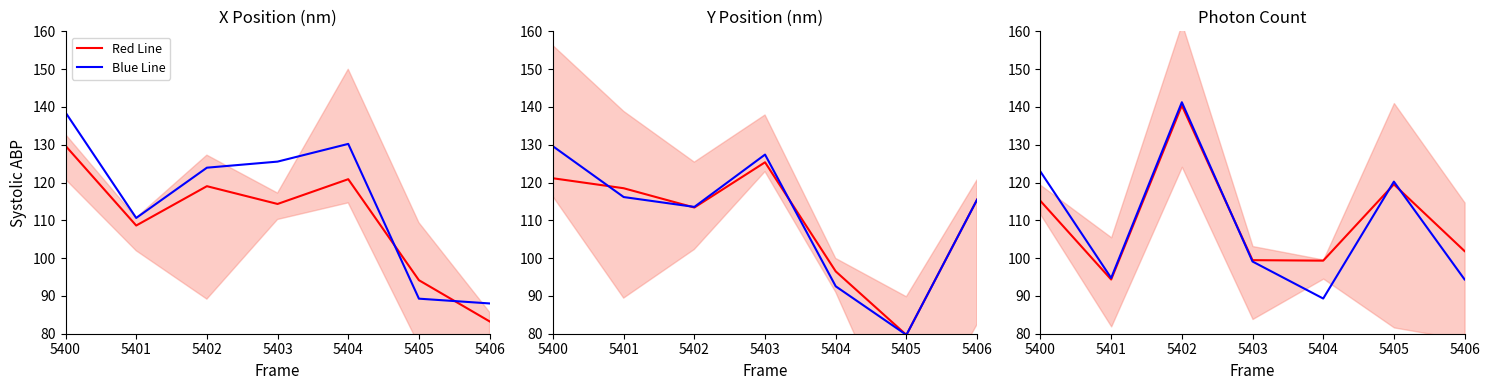

Is it true that Red Line equals 206.3 at 5400?

False